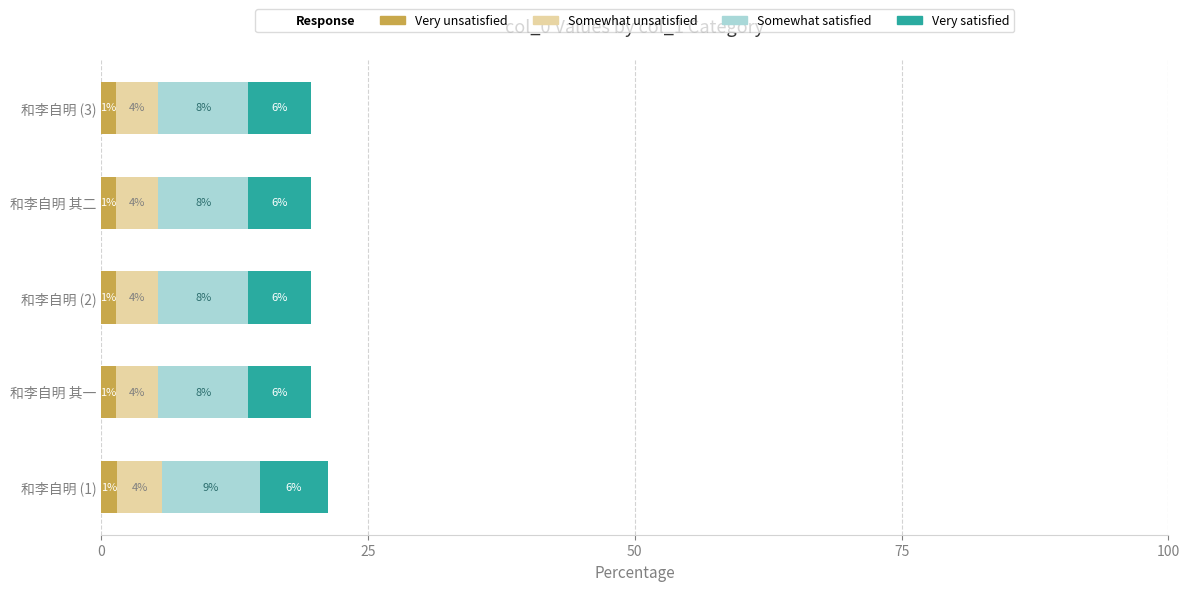

Which series has the largest range (max minus min)?

Somewhat satisfied